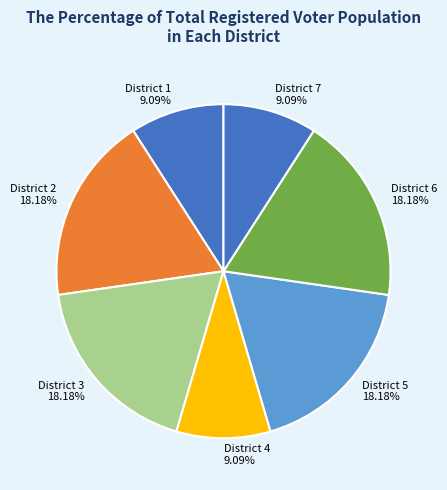

Is the sum of District 5 and District 2 greater than half?

No